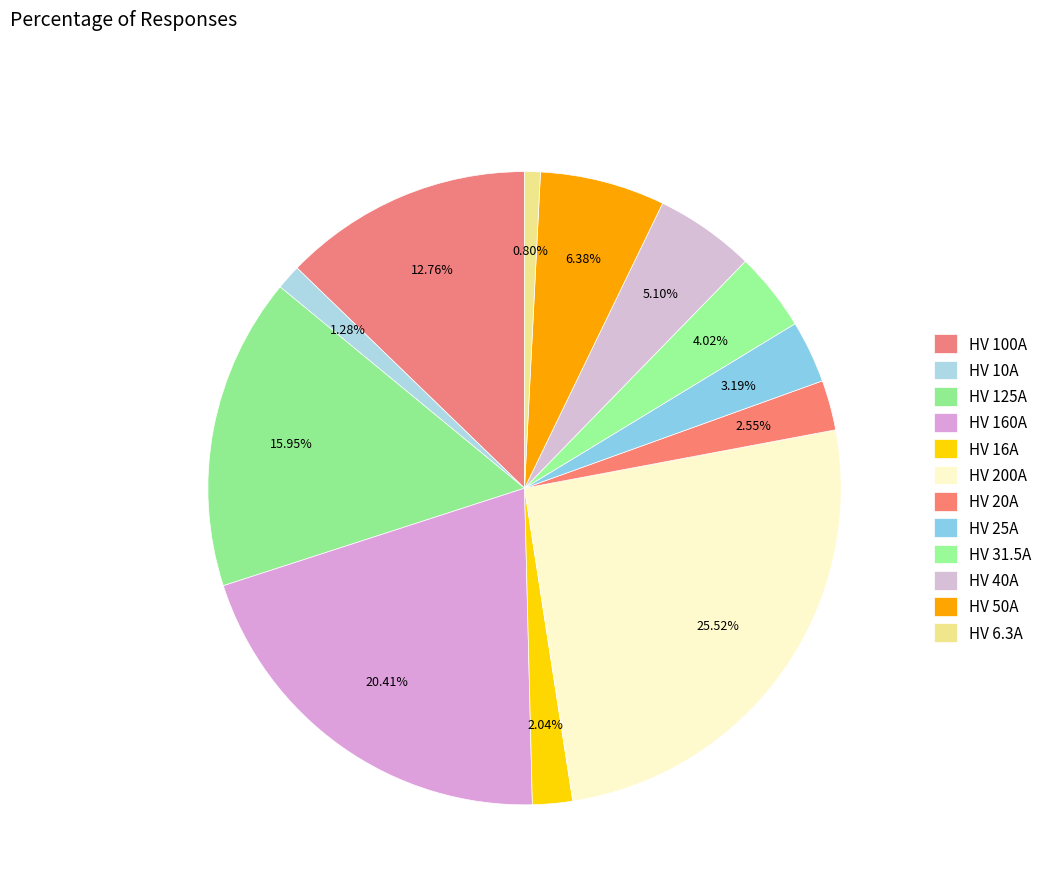

How many slices are in this pie chart?

12